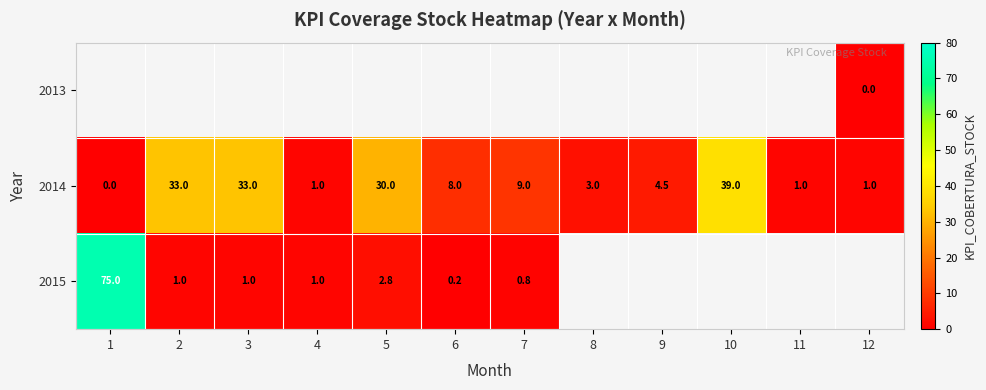

What is the maximum value shown in the chart?

75.0